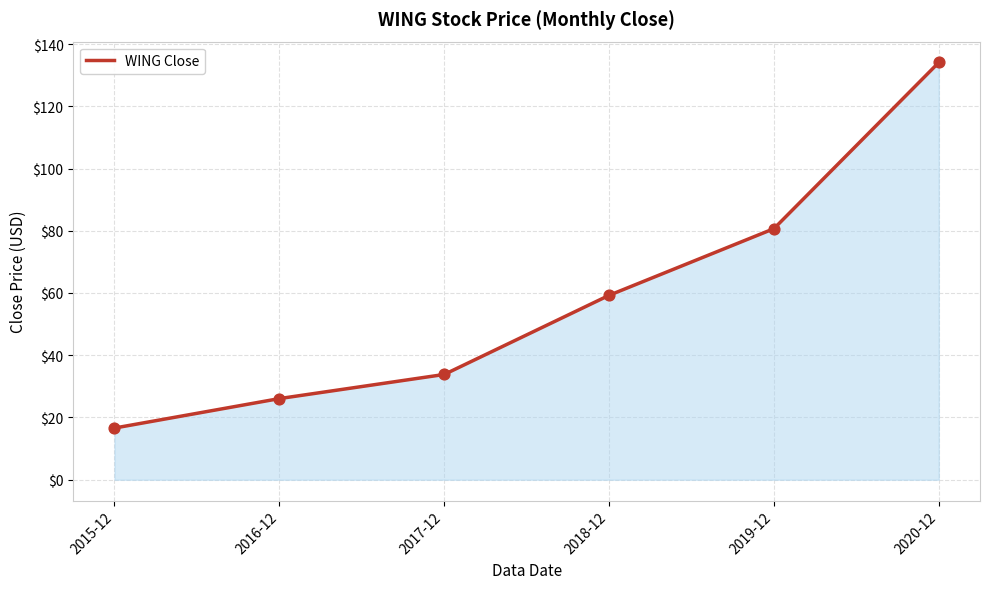

Approximately how many times larger is the value at 2017-12 compared to 2016-12?

1.3